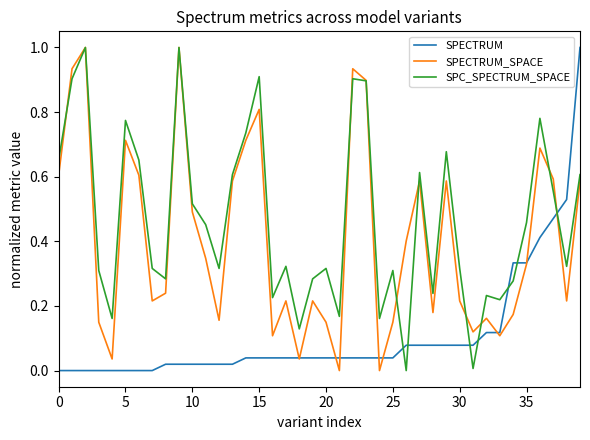

What is the maximum value shown in the chart?

1.0